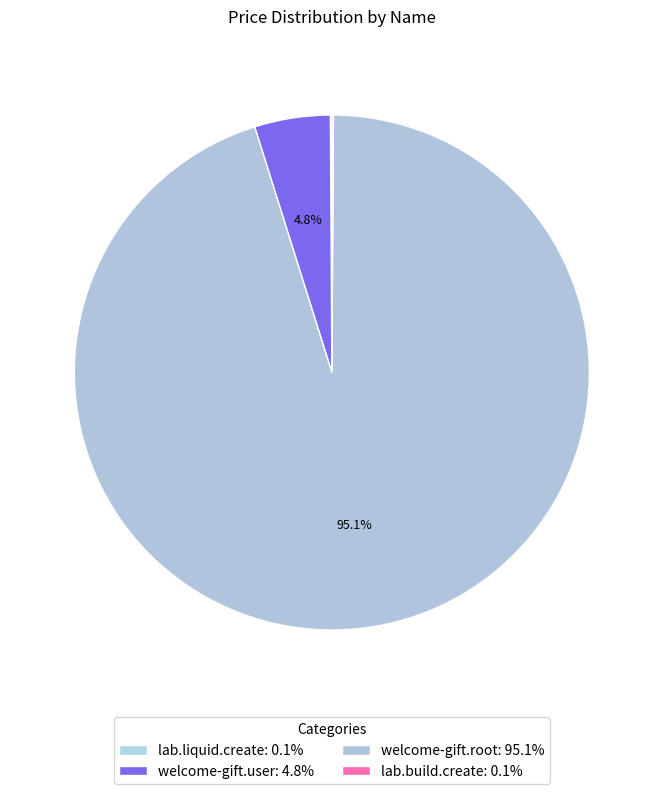

Is it true that lab.liquid.create is 0% of the pie?

True